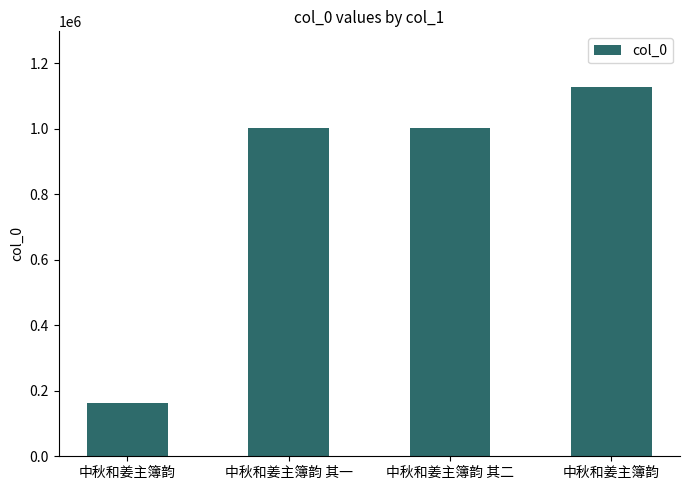

What is the ratio of the value at 中秋和姜主簿韵 to the value at 中秋和姜主簿韵?

6.9